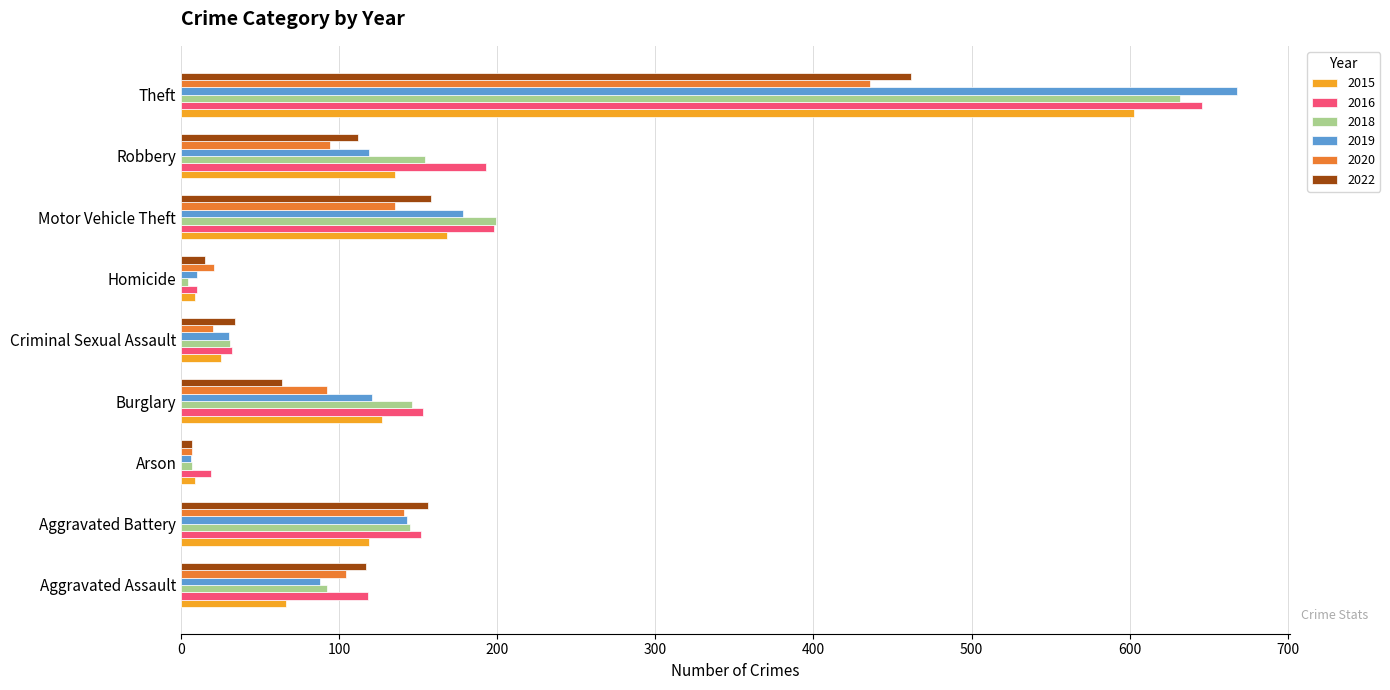

What is the maximum value for 2022?

462